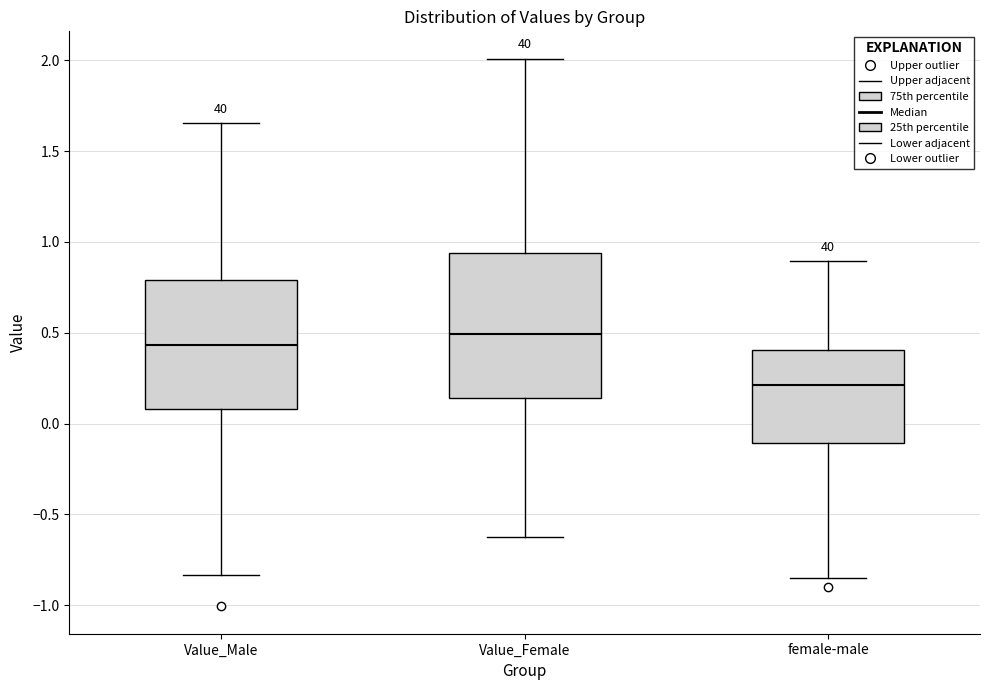

Comparing the boxes themselves (not the whiskers), which one is the tallest?

Value_Female